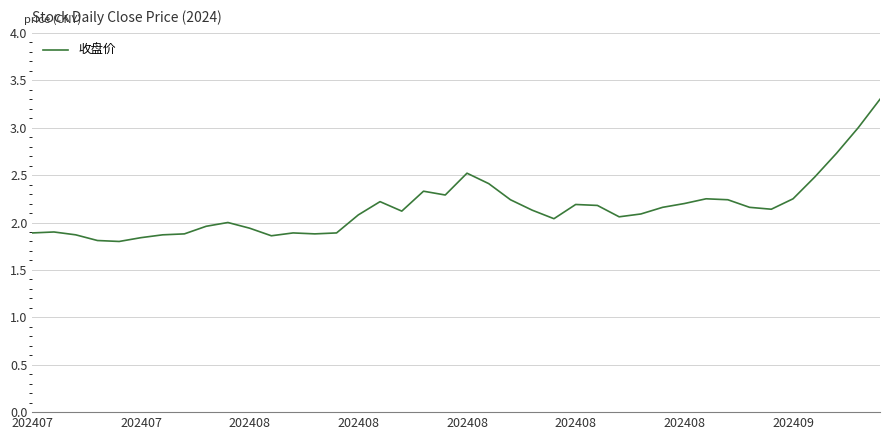

What is the difference between the maximum and second lowest values?

1.5